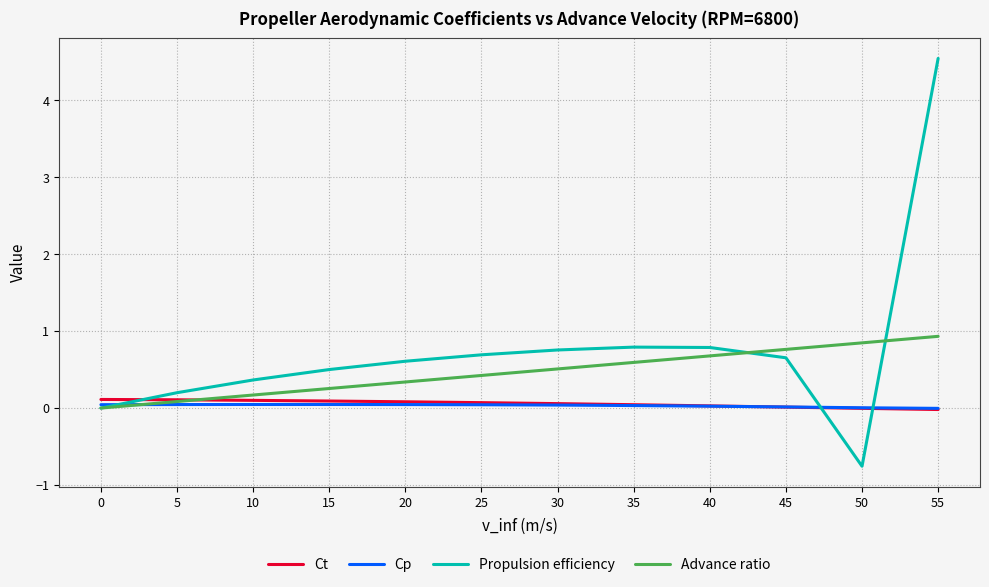

What is the difference between the Propulsion efficiency values at 45 and 35?

0.1